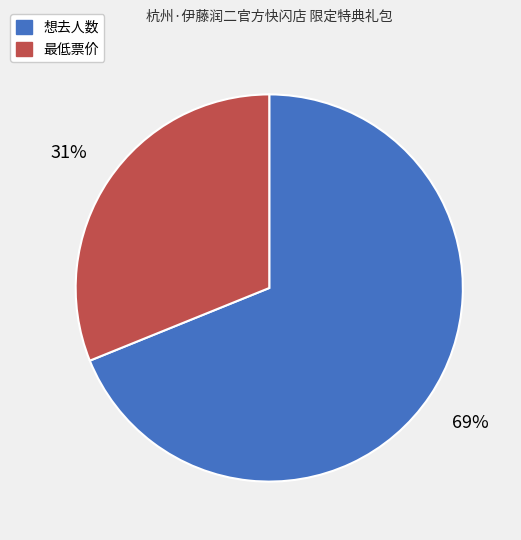

To the nearest percent, what is the difference between the largest and smallest slice percentages?

38%